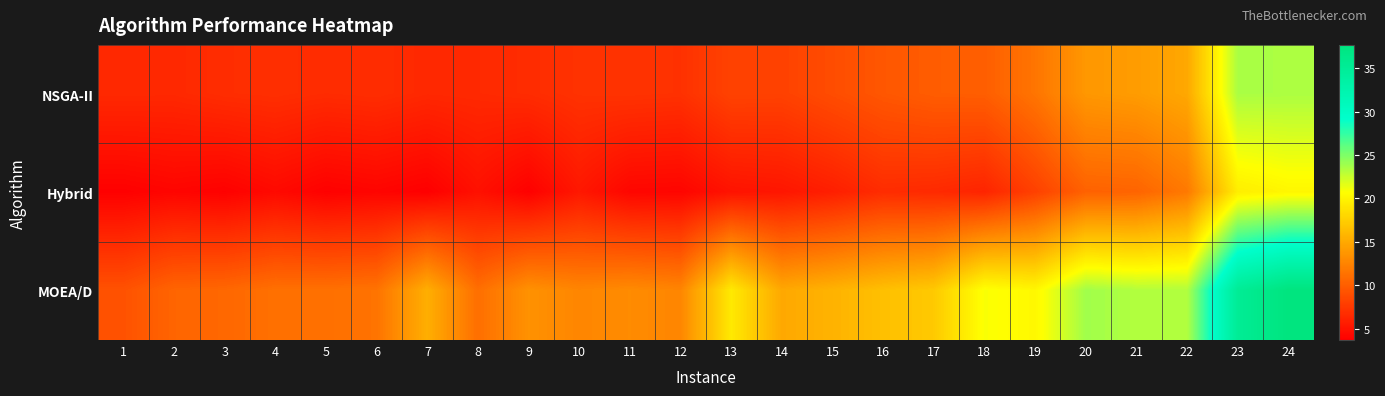

Rank the series at 21 from lowest to highest value.

Hybrid, NSGA-II, MOEA/D